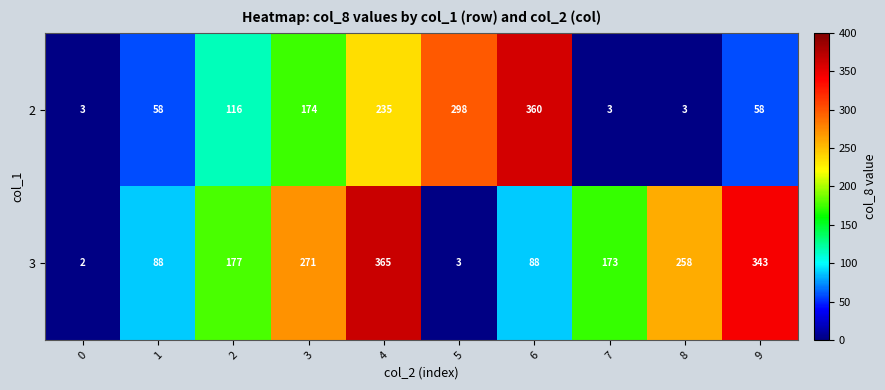

At which category is the sum across all series the highest?

4